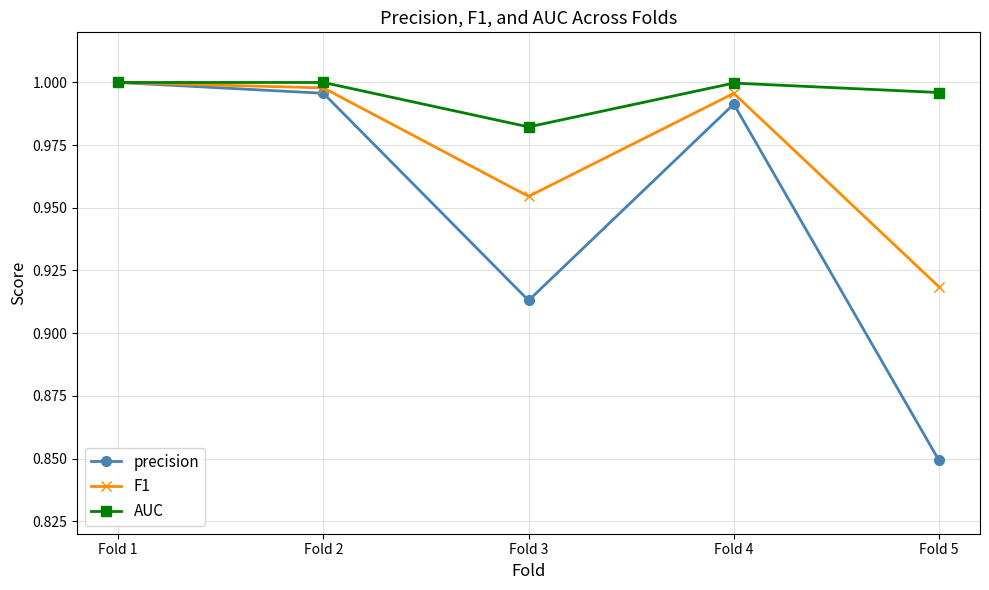

True or false: AUC has a value of 0.4 at Fold 3.

False